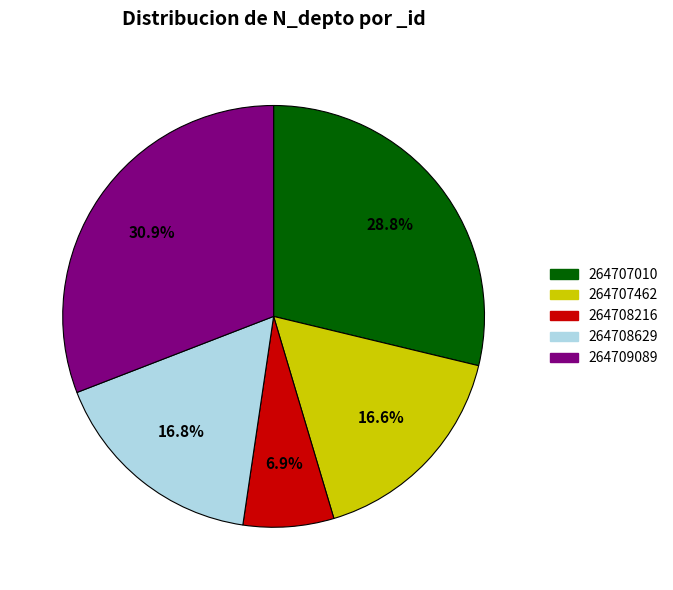

Is there any slice that represents more than half of the pie?

No